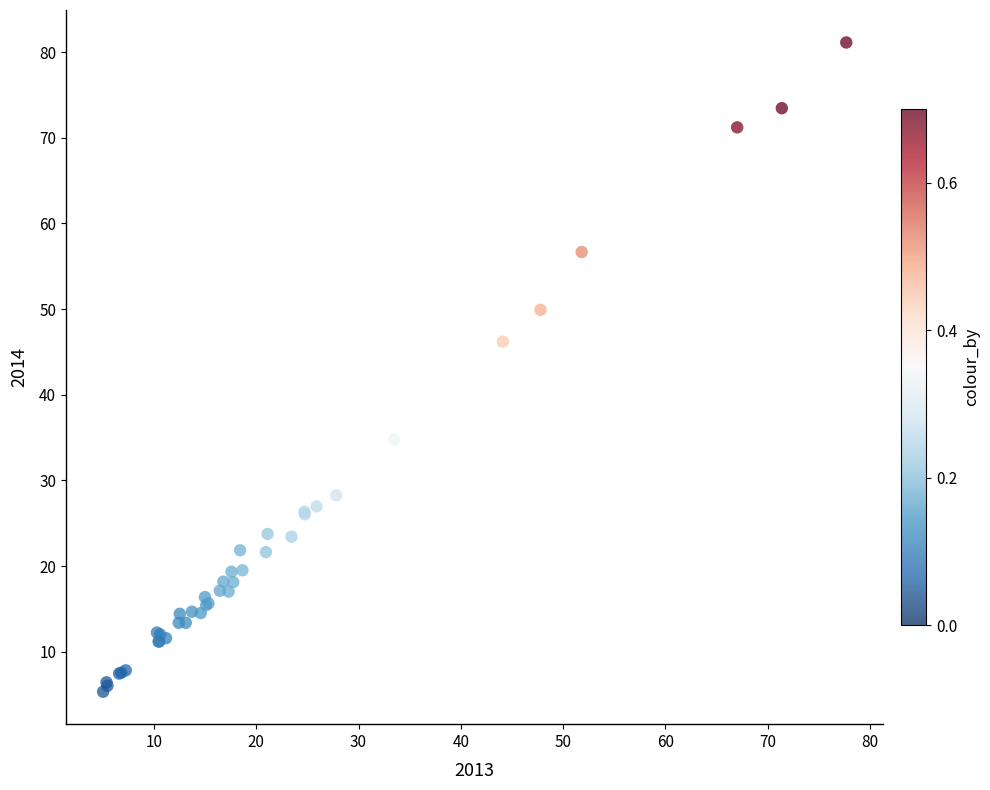

What Y value in the scatter plot is closest to 43?

46.2